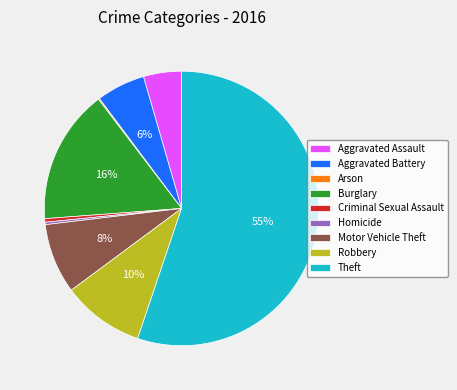

What percentage is the Burglary slice, to the nearest percent?

16%